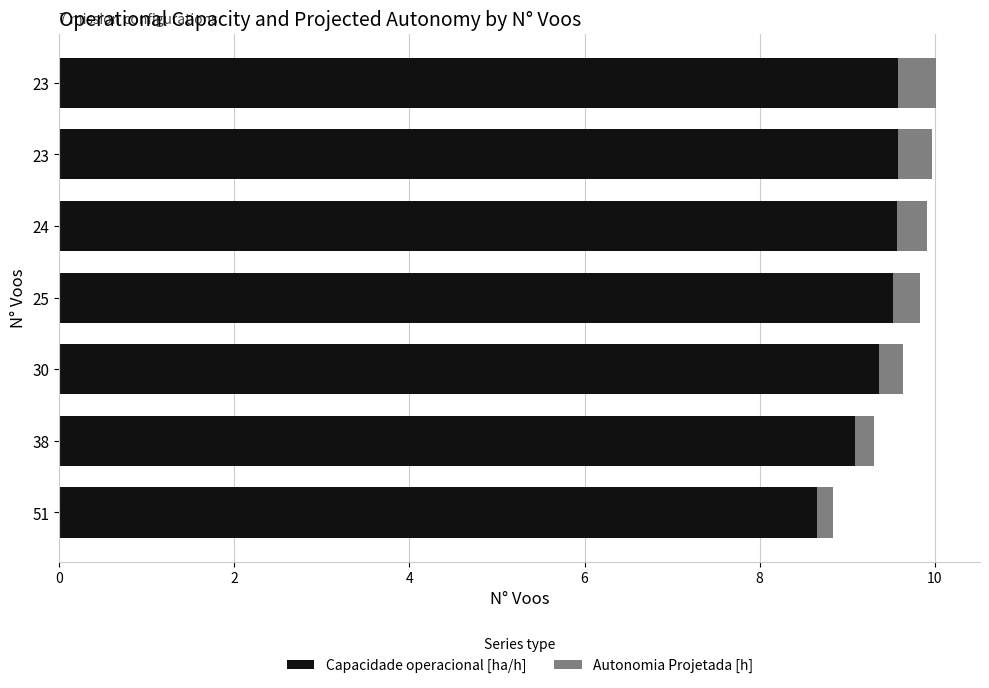

Count the number of data series in this chart.

2